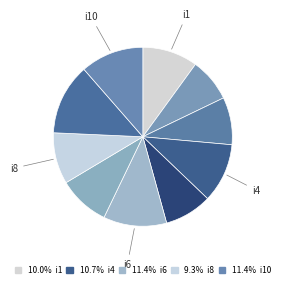

How many slices are in this pie chart?

10